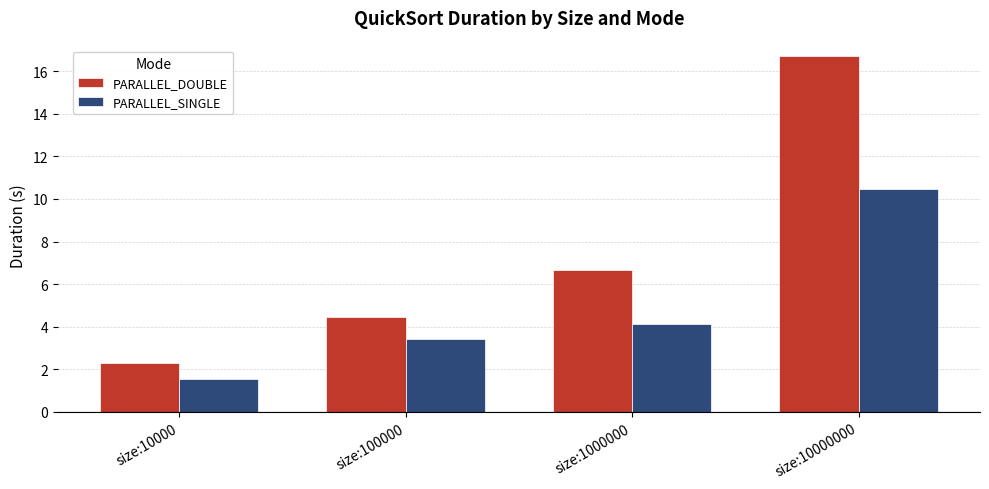

Which category has the highest value in the PARALLEL_SINGLE series?

size:10000000